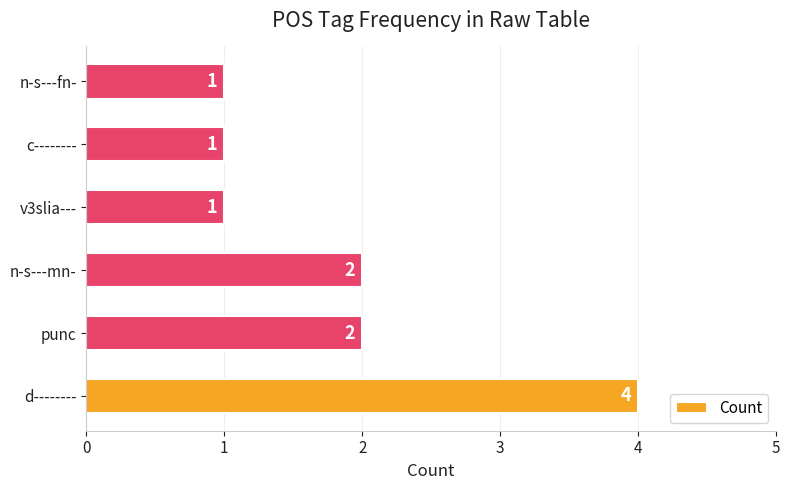

What is the difference between the maximum and minimum values?

3